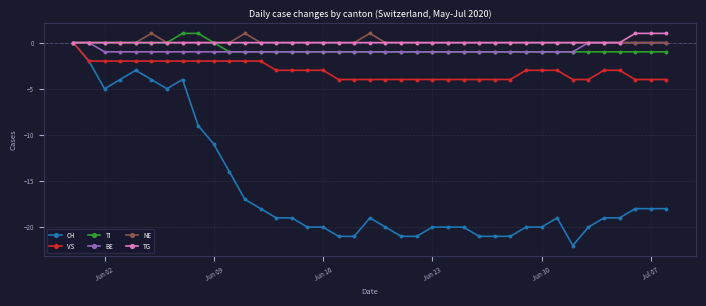

Which series has the widest spread of values?

CH